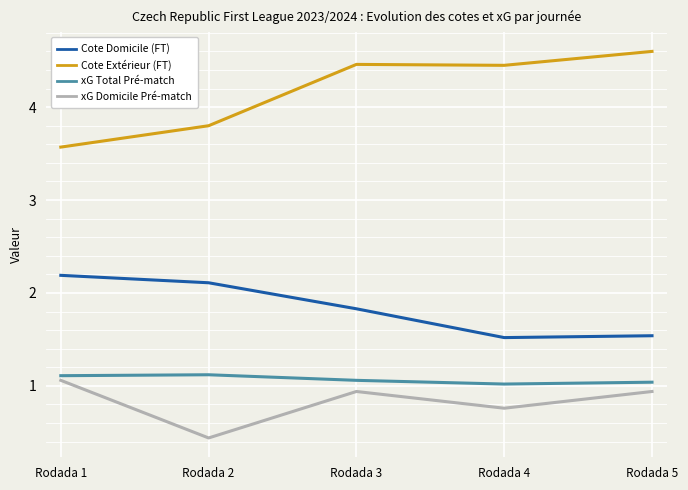

Is it true that Cote Domicile (FT) equals 1.5 at Rodada 4?

True